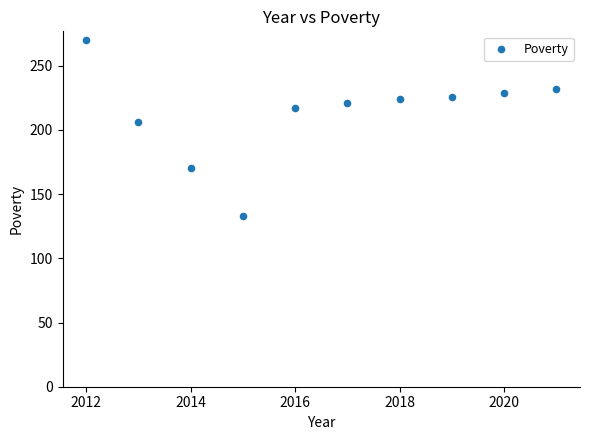

What is the range of Y values (max minus min)?

137